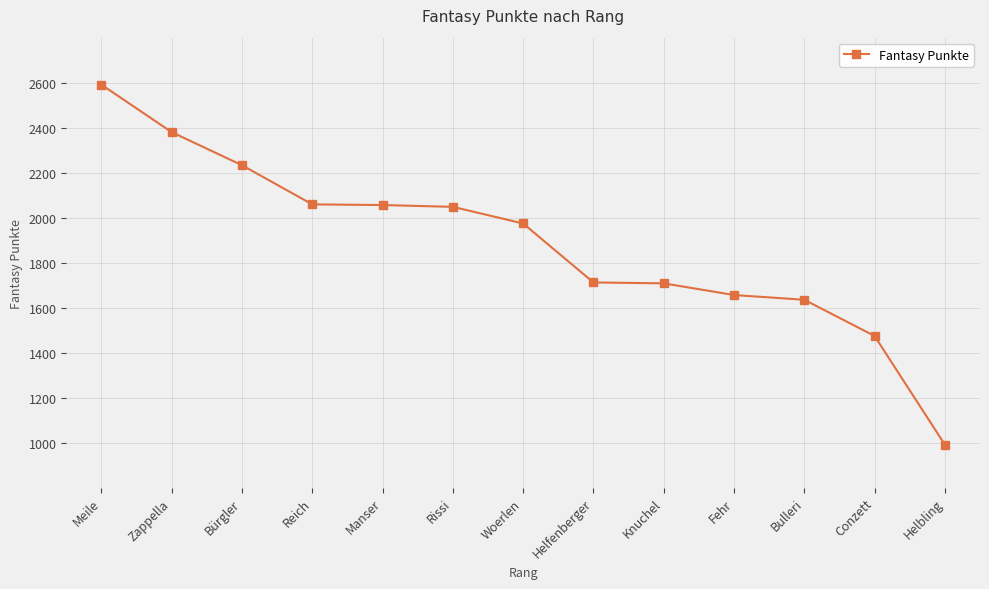

How many lines are shown in the chart?

1